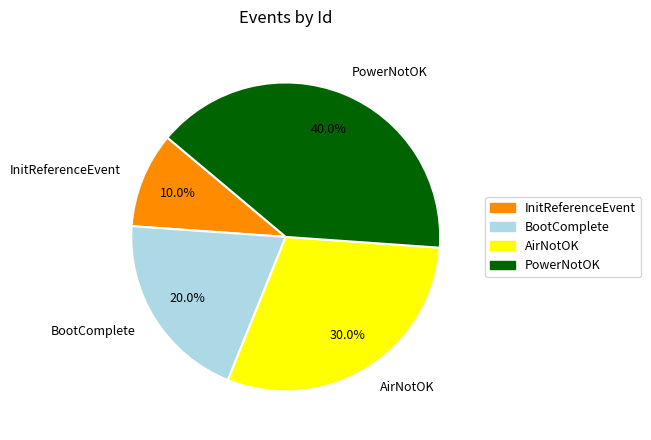

True or false: InitReferenceEvent accounts for 1% of the total.

False